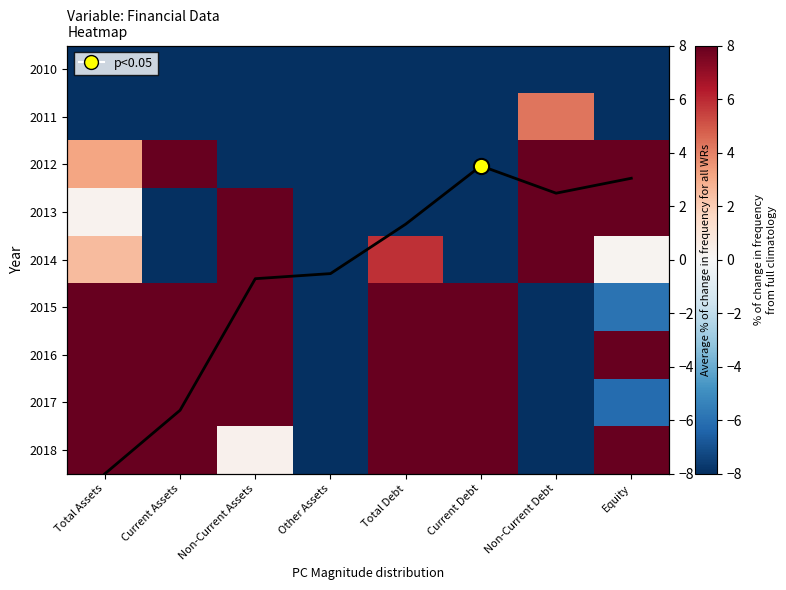

At which category is the sum across all series the highest?

Non-Current Assets